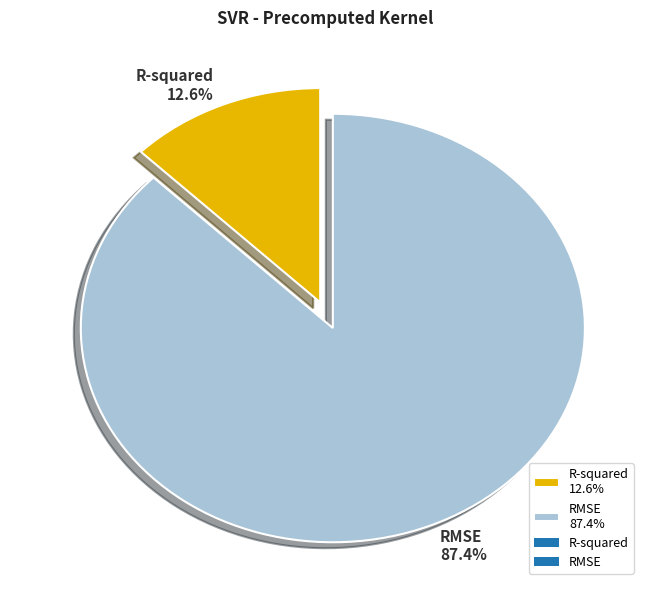

To the nearest percent, what is the difference between the RMSE and R-squared slice percentages?

75%